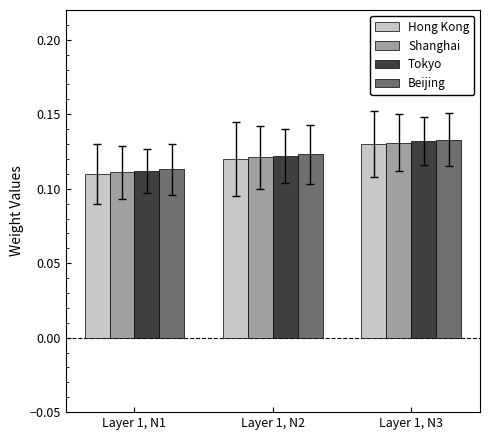

True or false: Shanghai has a value of 0.2 at Layer 1, N2.

False